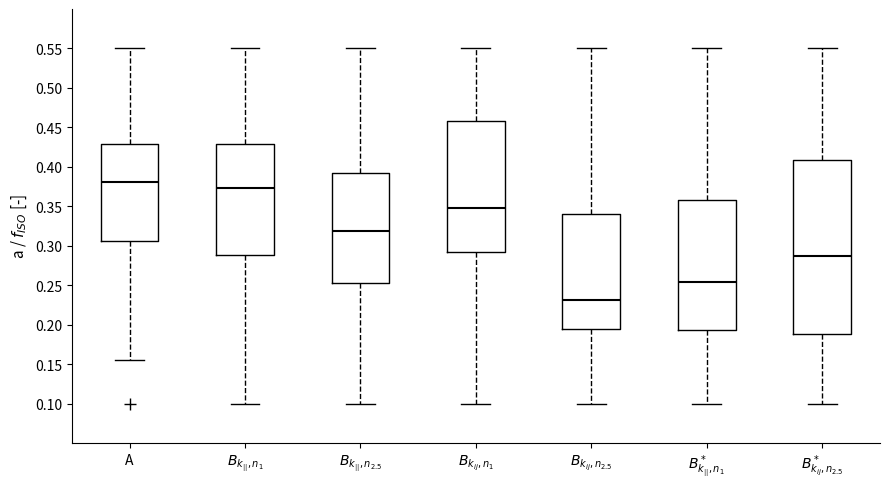

Reading left to right, read every box against the y-axis: the position of its median line, the range the box covers, and the ends of its whiskers. The values are not printed on the chart, so give them approximately, as read against the axis.

A: median 0.380, box 0.305 to 0.430, whiskers 0.155 to 0.550
$B_{k_{||}, n_1}$: median 0.375, box 0.290 to 0.430, whiskers 0.100 to 0.550
$B_{k_{||}, n_{2.5}}$: median 0.320, box 0.250 to 0.395, whiskers 0.100 to 0.550
$B_{k_{ij}, n_1}$: median 0.350, box 0.290 to 0.460, whiskers 0.100 to 0.550
$B_{k_{ij}, n_{2.5}}$: median 0.230, box 0.195 to 0.340, whiskers 0.100 to 0.550
$B^*_{k_{||}, n_1}$: median 0.255, box 0.195 to 0.355, whiskers 0.100 to 0.550
$B^*_{k_{ij}, n_{2.5}}$: median 0.285, box 0.190 to 0.410, whiskers 0.100 to 0.550